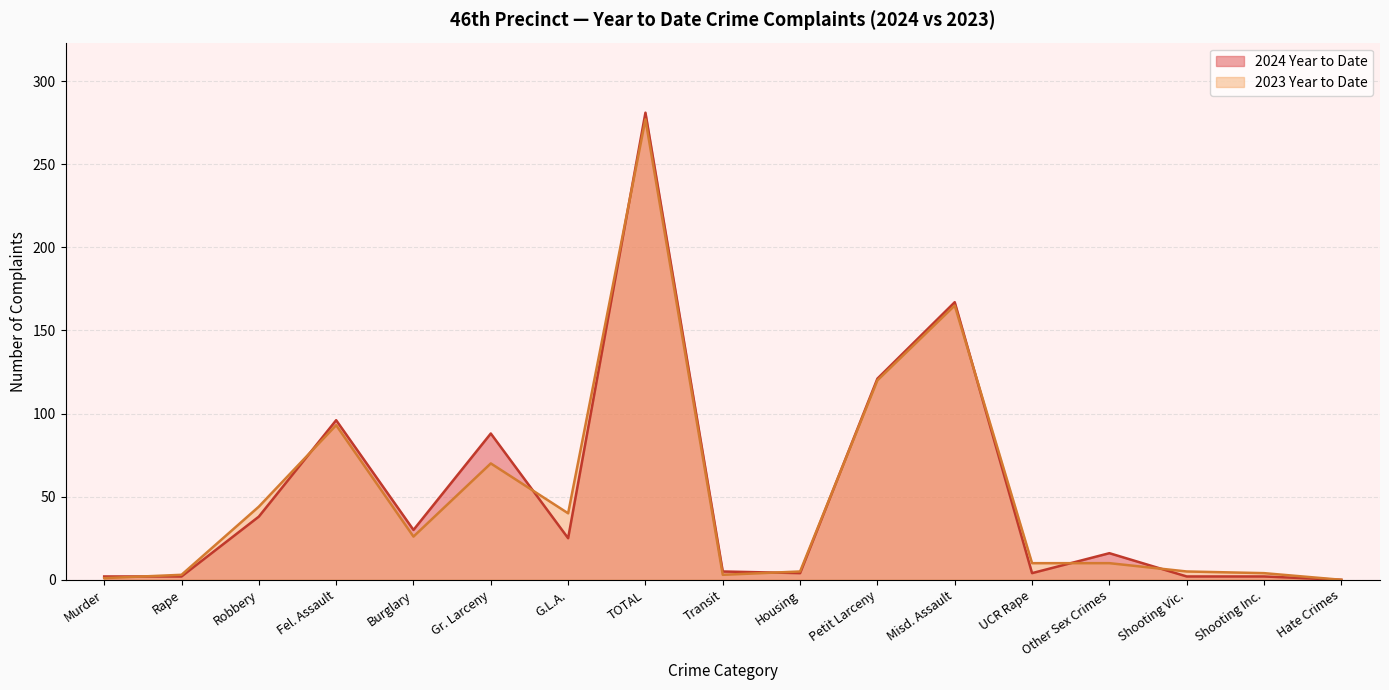

What is the maximum value for 2024 Year to Date?

281